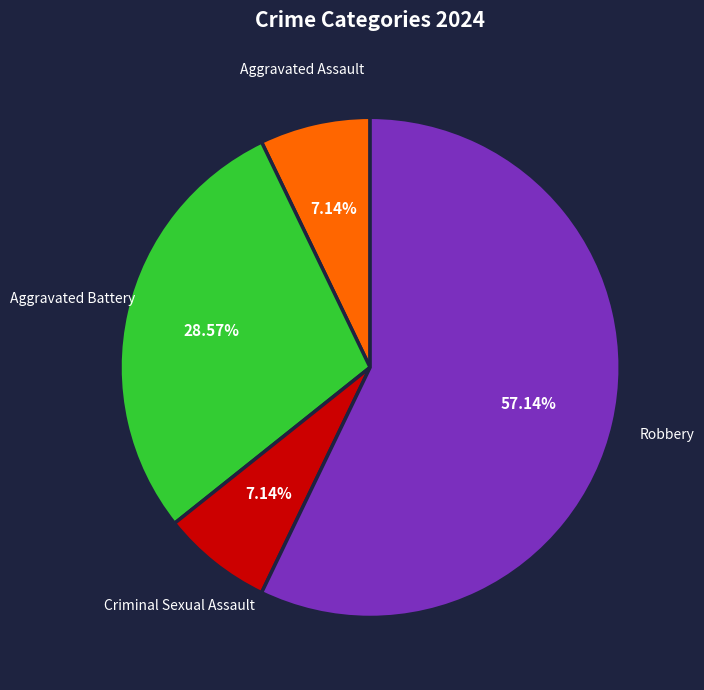

To the nearest percent, what portion does Robbery represent?

57%